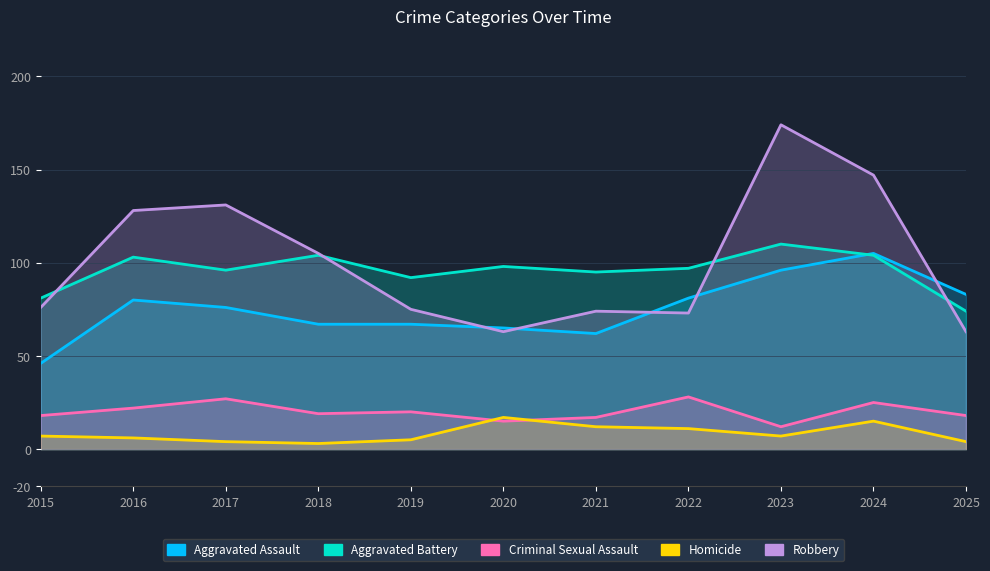

Reading right to left, what are all the values shown in this chart?

Aggravated Assault: 83	105	96	81	62	65	67	67	76	80	46
Aggravated Battery: 74	104	110	97	95	98	92	104	96	103	81
Criminal Sexual Assault: 18	25	12	28	17	15	20	19	27	22	18
Homicide: 4	15	7	11	12	17	5	3	4	6	7
Robbery: 63	147	174	73	74	63	75	105	131	128	76